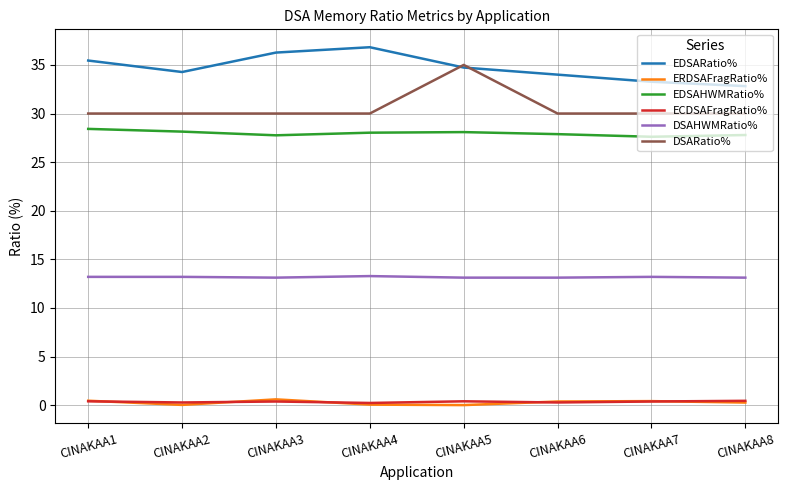

Between CINAKAA3 and CINAKAA5, which series saw the biggest shift?

DSARatio%